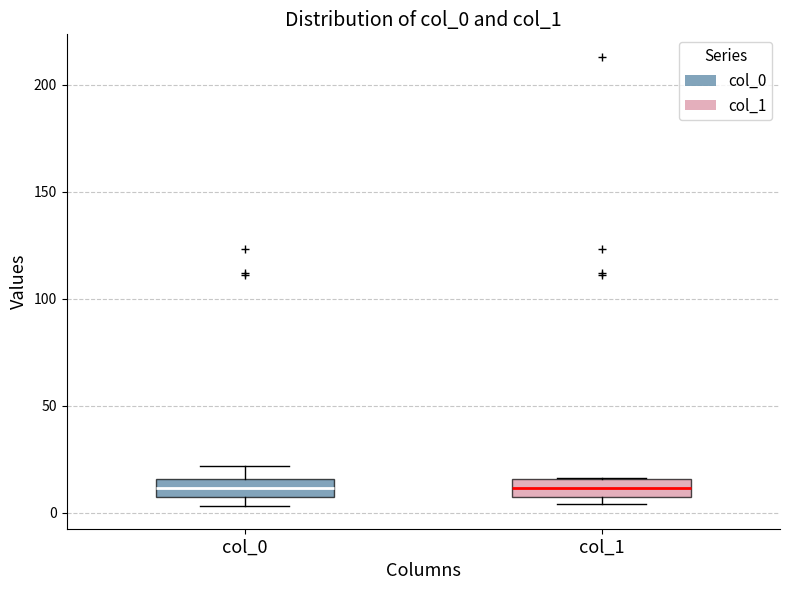

Reading left to right, read every box against the y-axis: the position of its median line, the range the box covers, and the ends of its whiskers. The values are not printed on the chart, so give them approximately, as read against the axis.

col_0: median 10, box 5 to 15, whiskers 5 (just below the box's lower edge) to 20
col_1: median 10, box 5 to 15, whiskers 5 (just below the box's lower edge) to 15